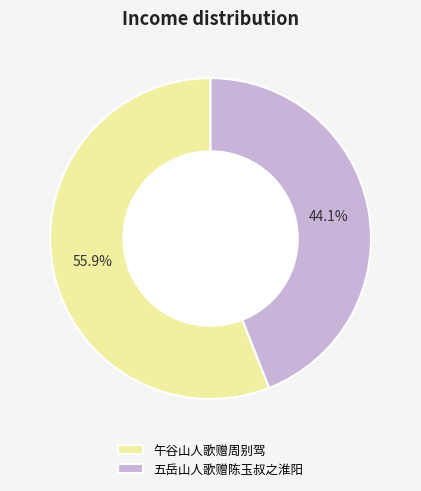

Count the number of slices in the pie.

2